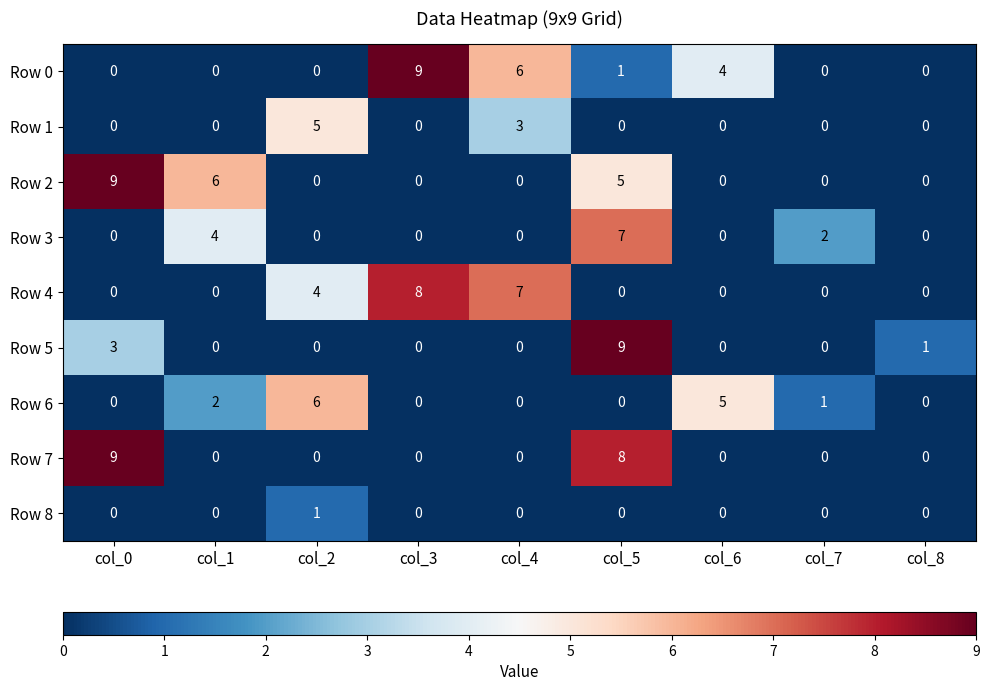

What is the maximum value shown in the chart?

9